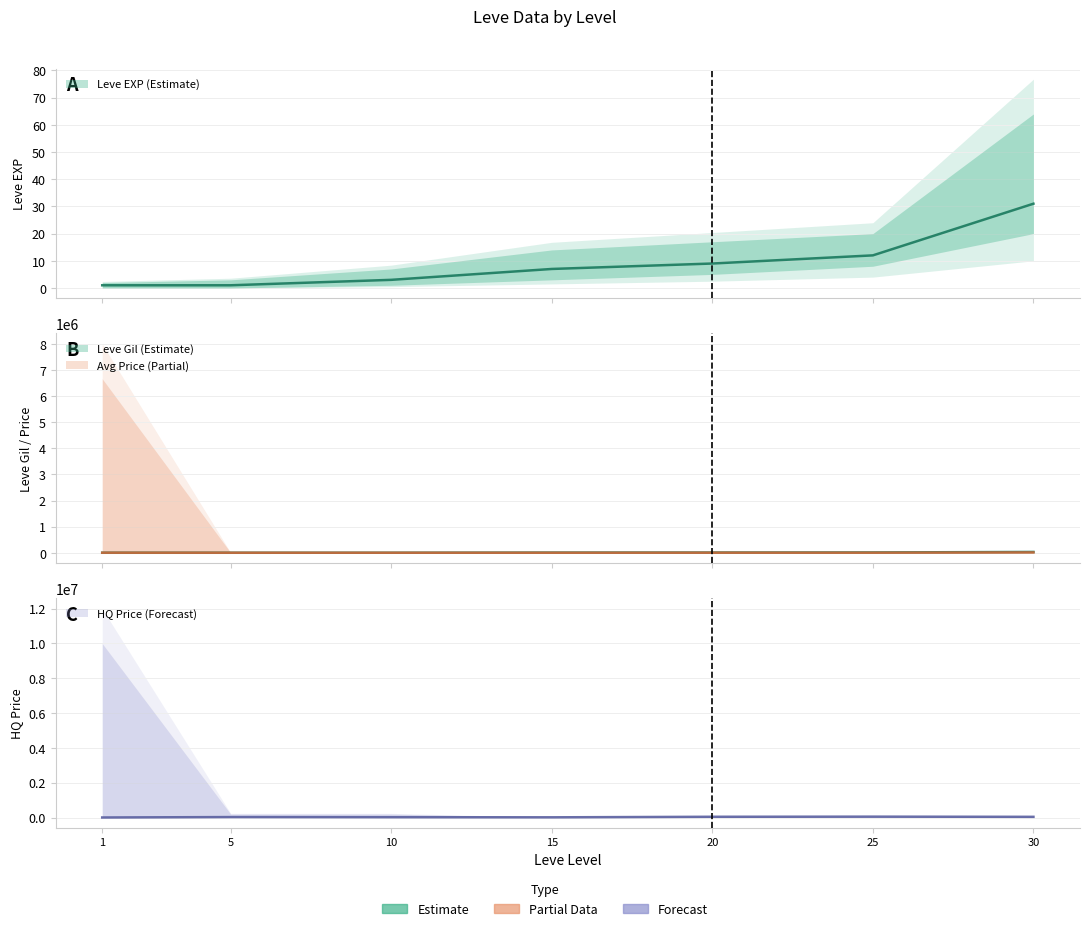

What is the total value across all series at 10?

20283